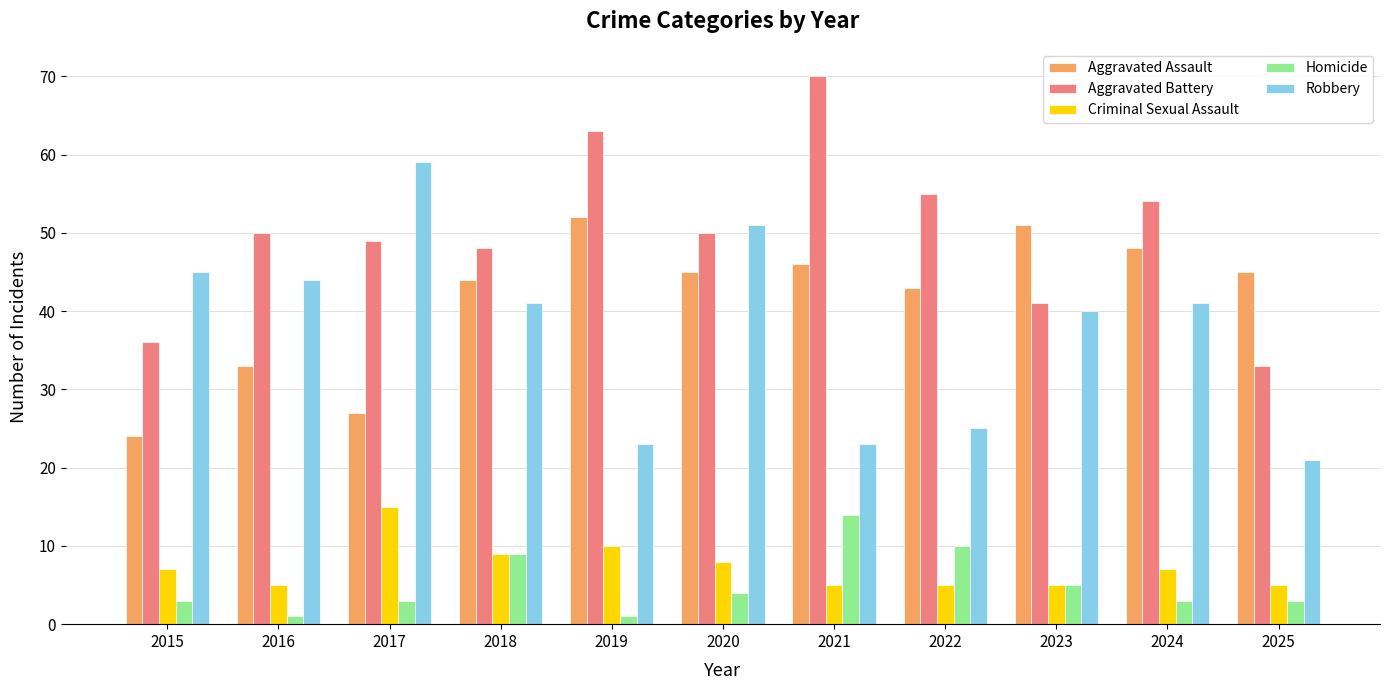

What are all the series names shown in the legend?

Aggravated Assault, Aggravated Battery, Criminal Sexual Assault, Homicide, Robbery